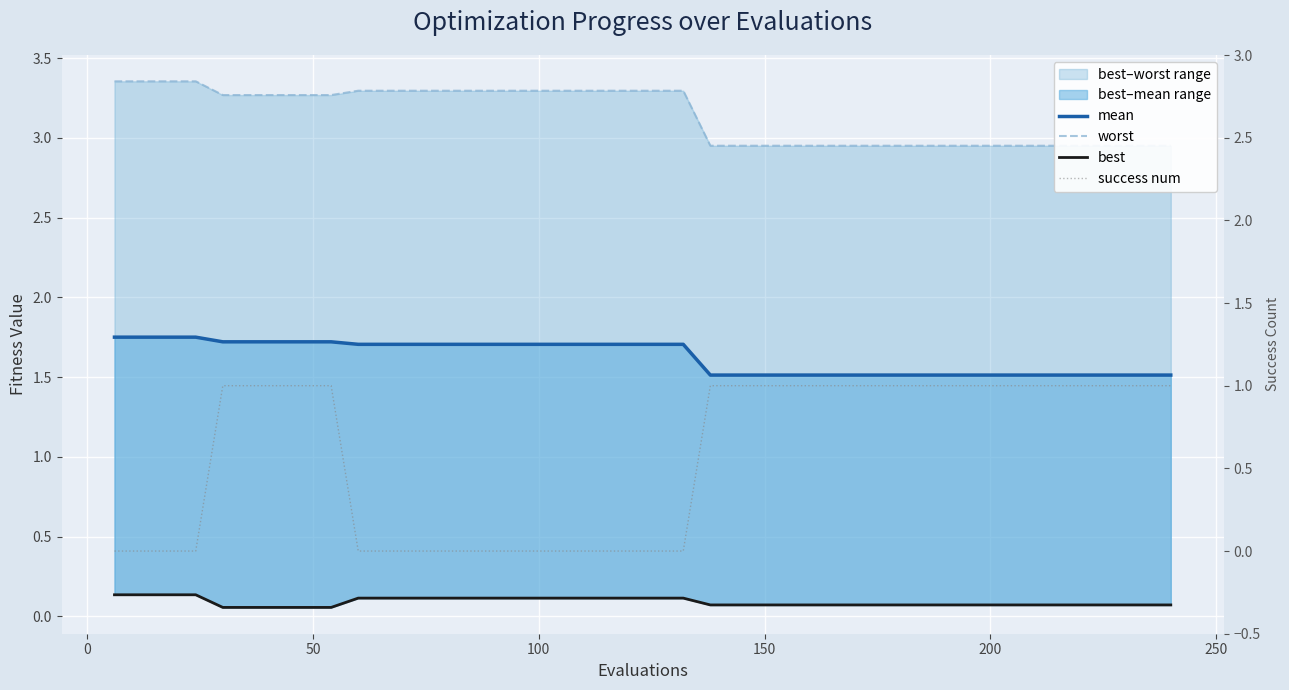

What is the average value of the mean series?

1.6